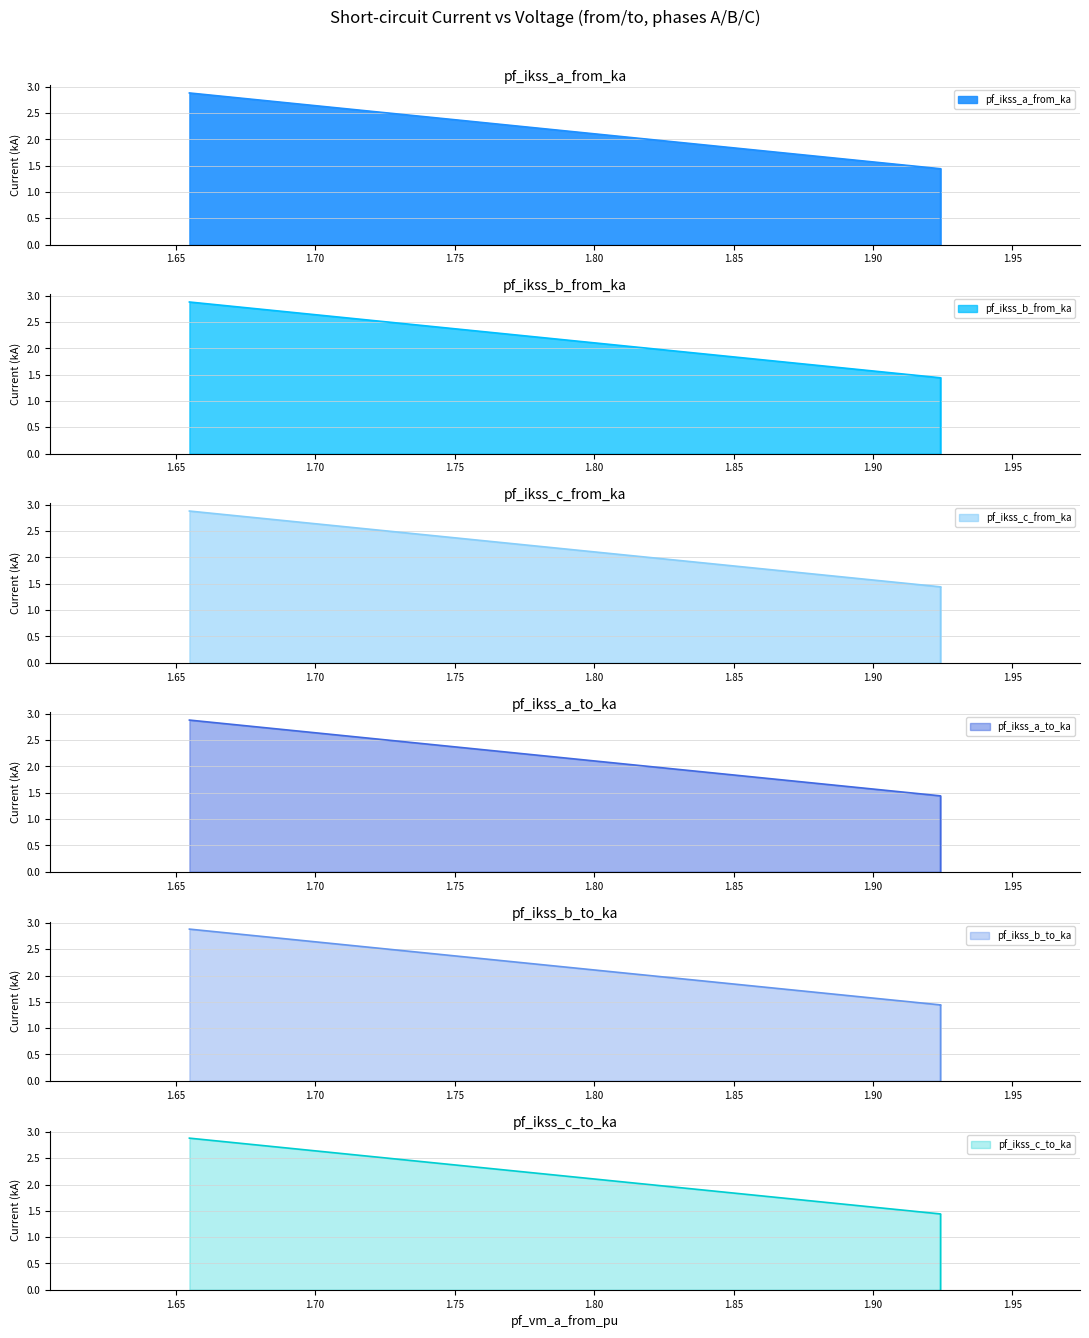

True or false: pf_ikss_a_from_ka has a value of 1.9 at Line_2.

False